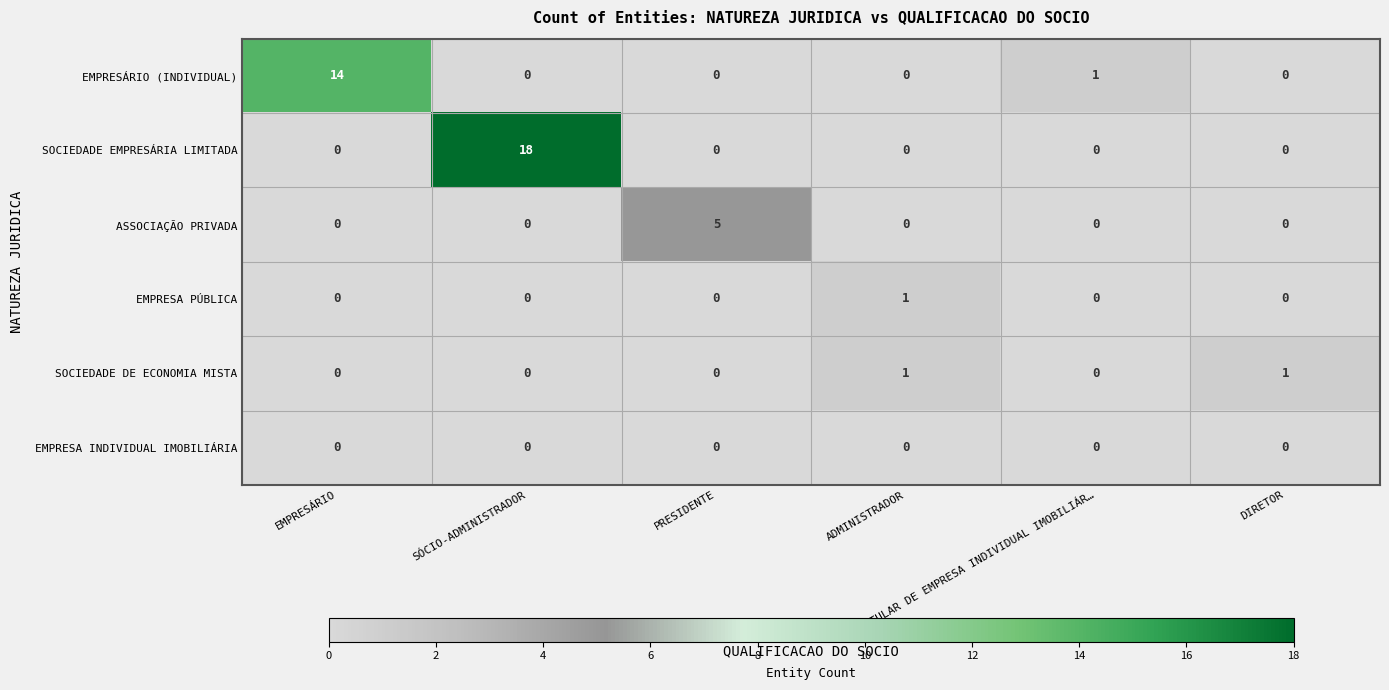

How many SOCIEDADE DE ECONOMIA MISTA values are between 0 and 1?

6